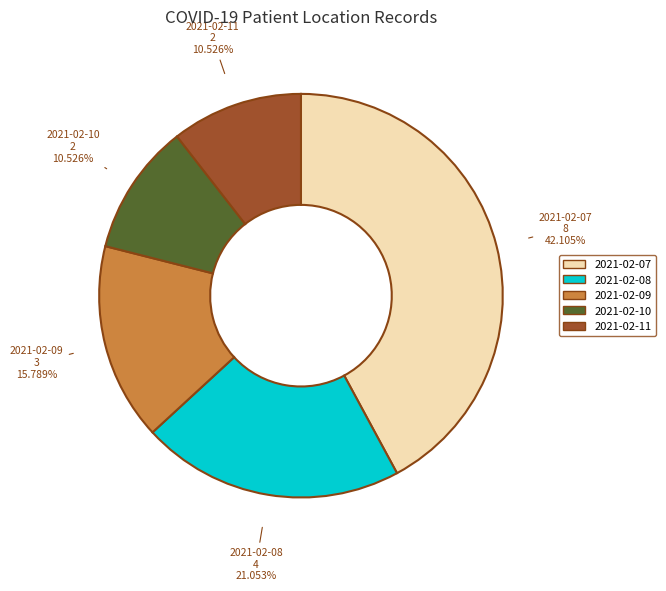

To the nearest percent, what is the difference between the largest and smallest slice percentages?

32%